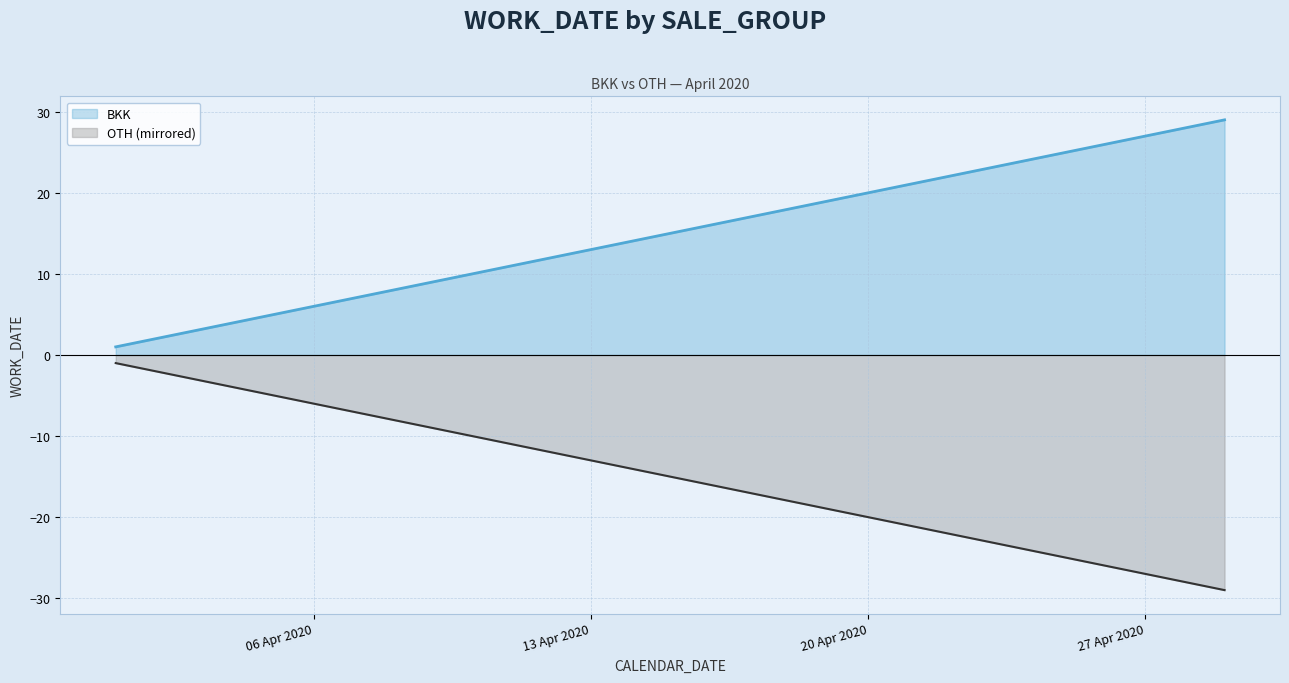

What is the greatest value displayed?

29